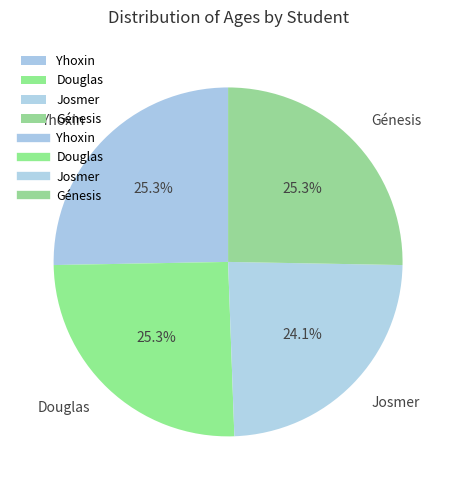

How many slices are in this pie chart?

4